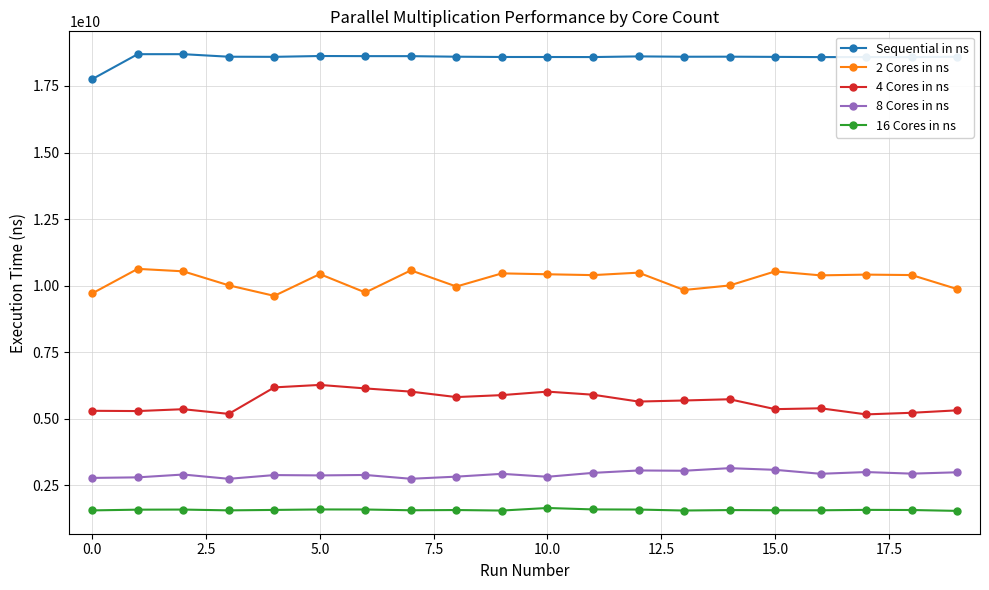

What is the average value of the 16 Cores in ns series?

1573585042